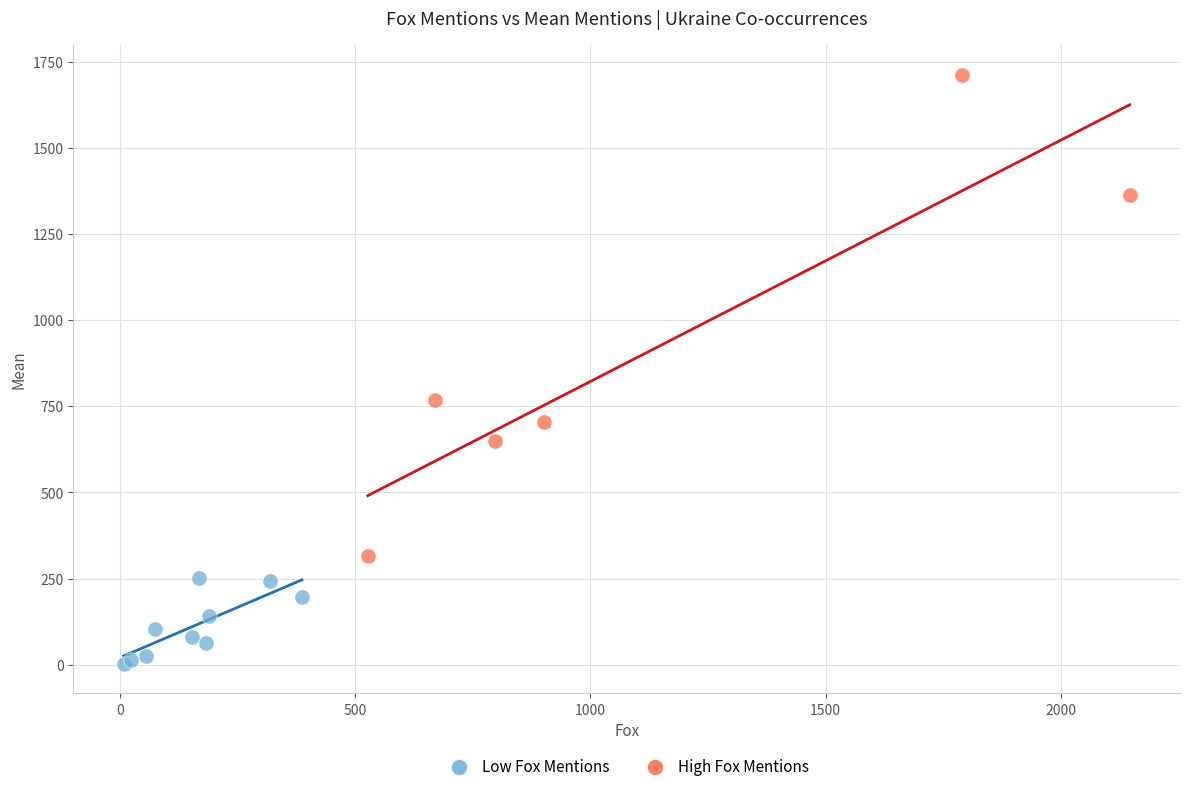

Which series reaches the maximum Y coordinate?

High Fox Mentions